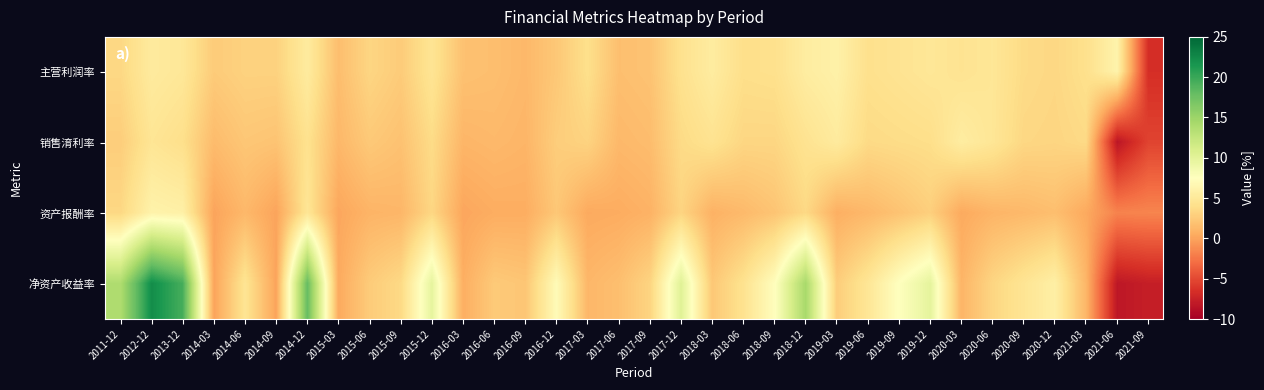

Which has a higher value, 2019-06 or 2020-03?

2020-03